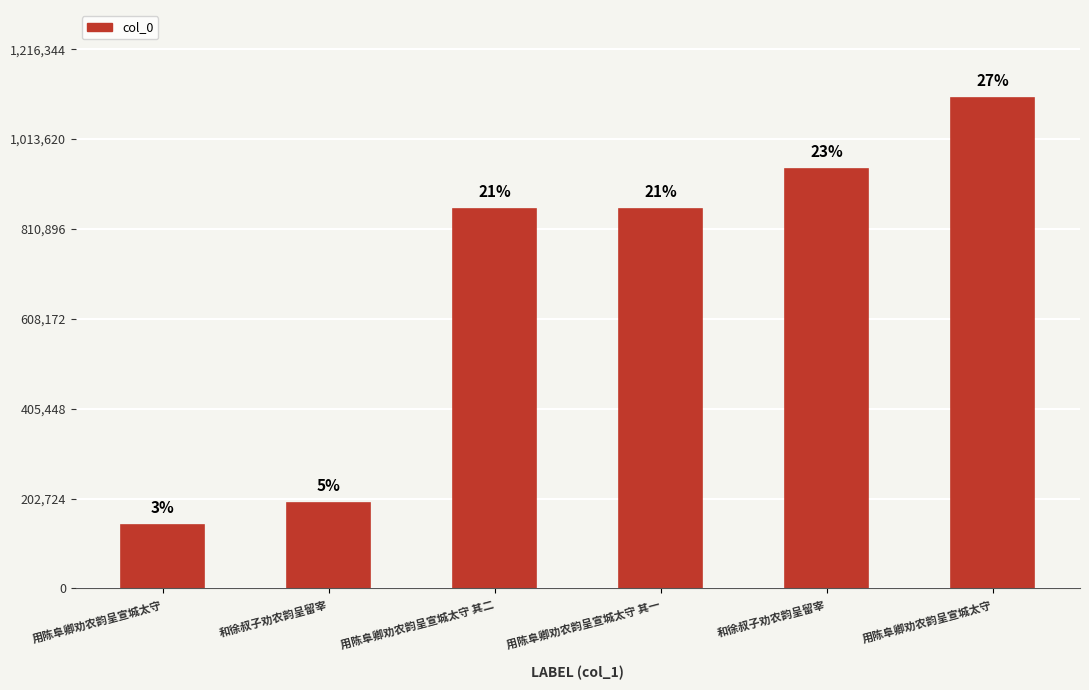

How many bars are there in total?

6